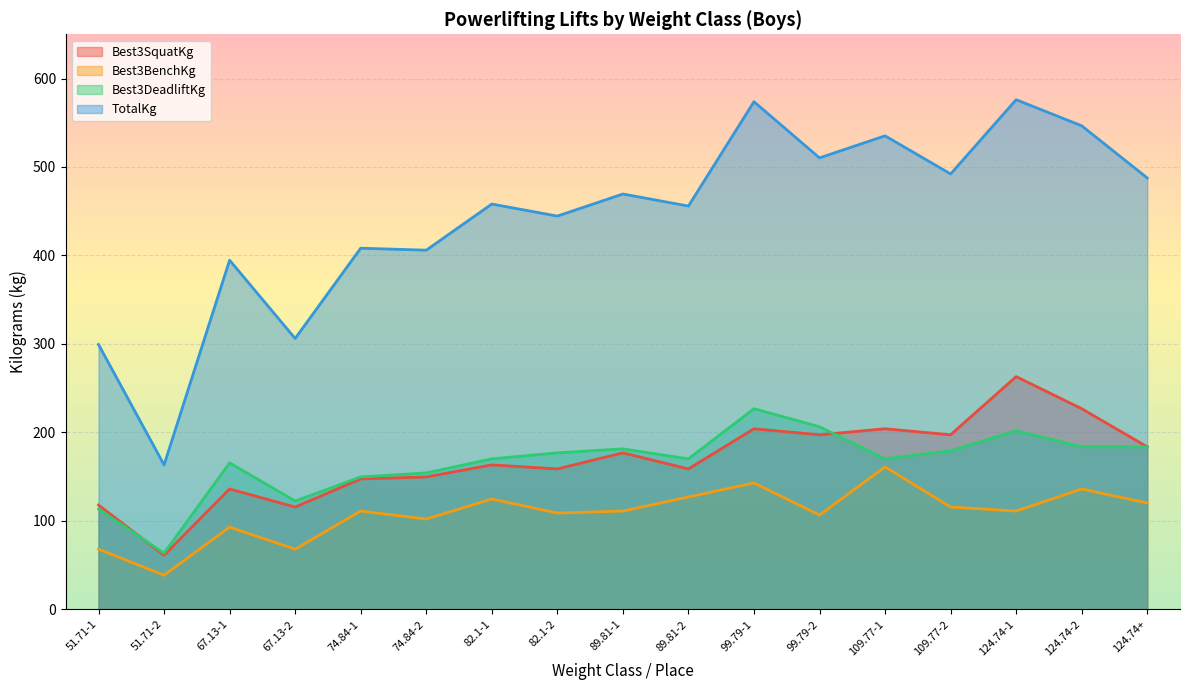

Which series changed the most between 51.71-1 and 109.77-2?

TotalKg